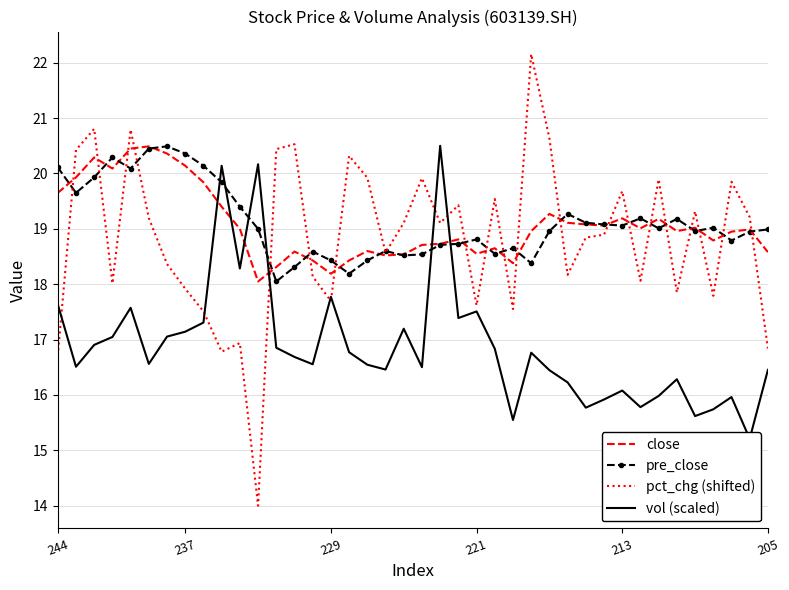

Between 20 and 213, which is larger?

213